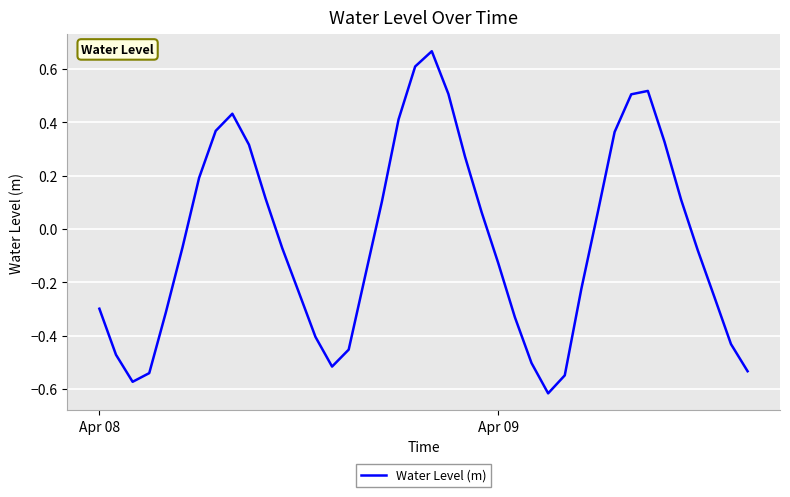

How many positive values are there?

18